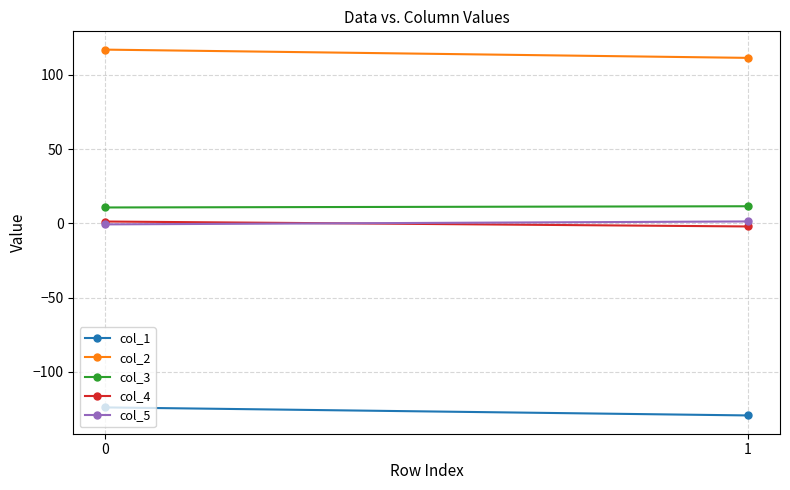

Reading right to left, list all the values displayed in this chart.

col_1: 1=-129.3	0=-123.9
col_2: 1=111.5	0=117.1
col_3: 1=11.6	0=10.8
col_4: 1=-2.0	0=1.3
col_5: 1=1.3	0=-0.7